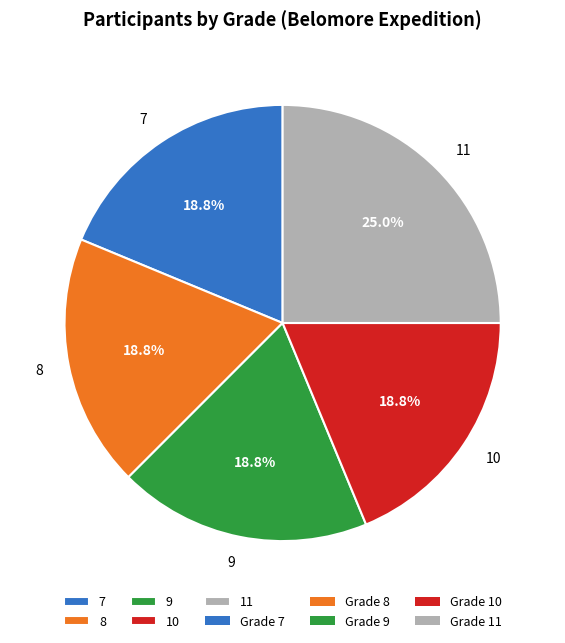

Combined, what portion of the pie is 9 and 7?

37.5%